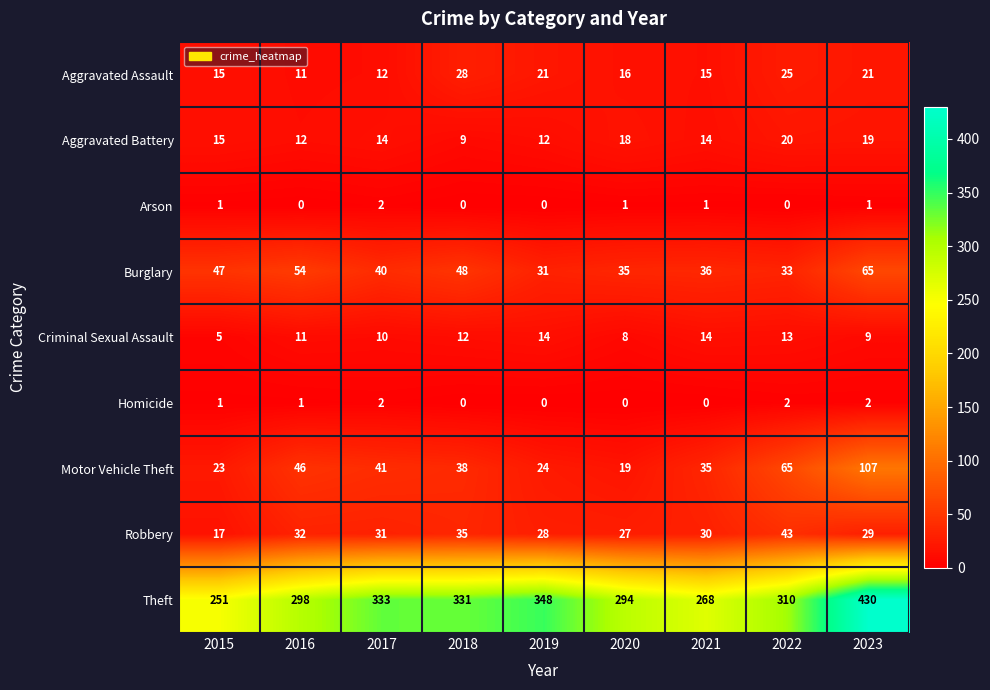

Which series has the widest spread of values?

Theft